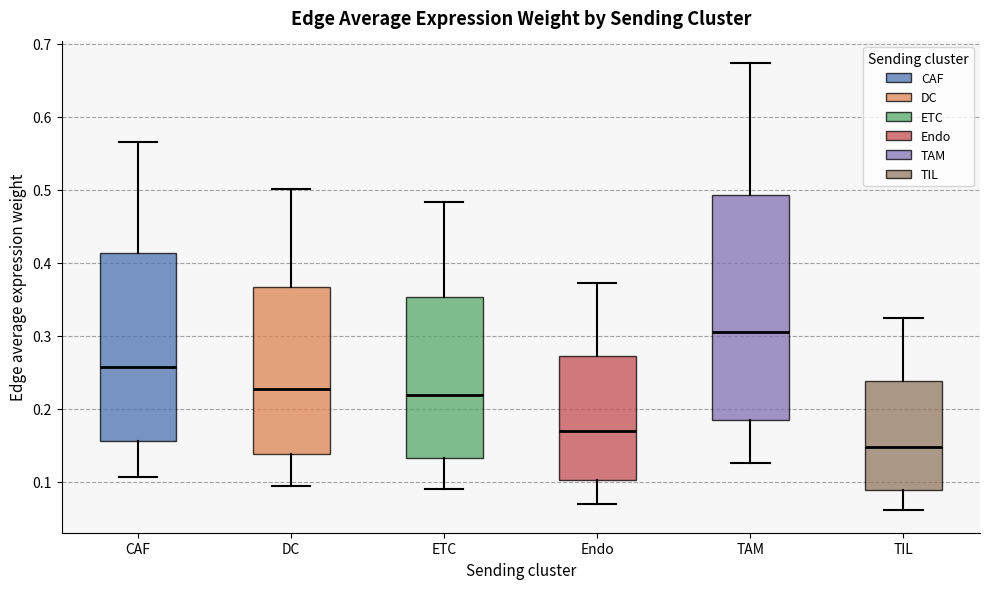

Which box's median line is the highest?

TAM